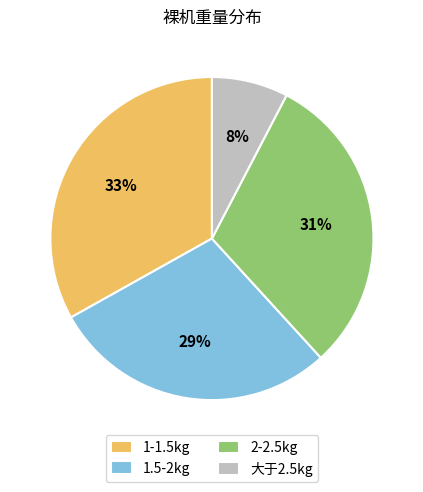

Does 1-1.5kg represent more than half of the total?

No